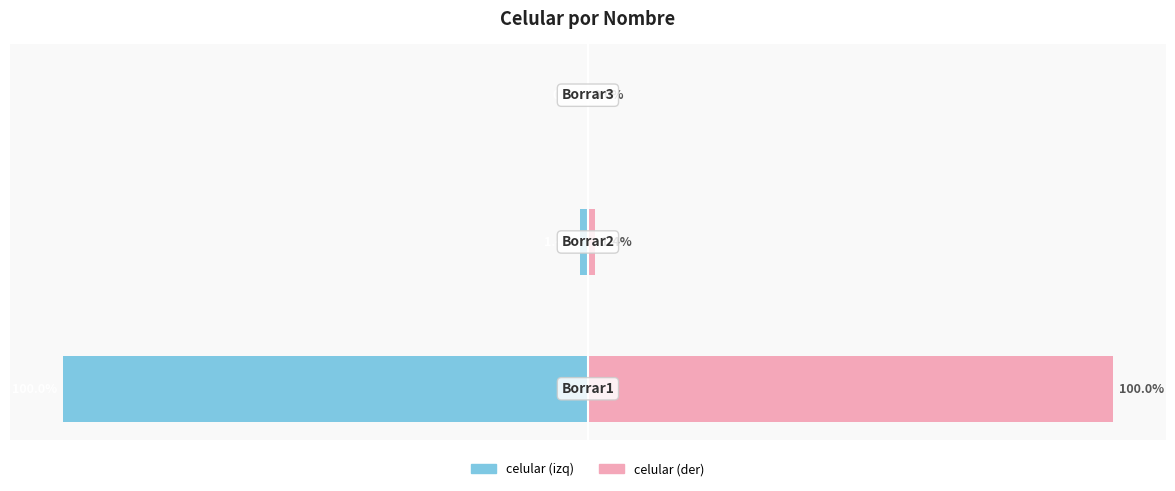

What is the value of the celular (left) bar at the 1st from the left?

-100.0